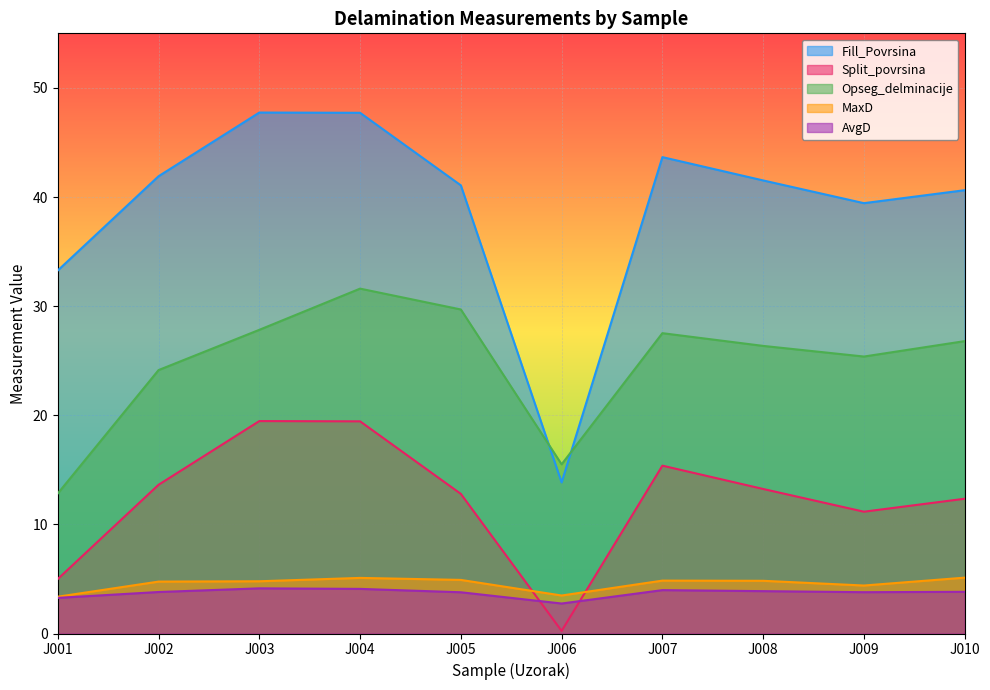

Is the value of Fill_Povrsina at J010 greater than the value of Split_povrsina at J008?

Yes